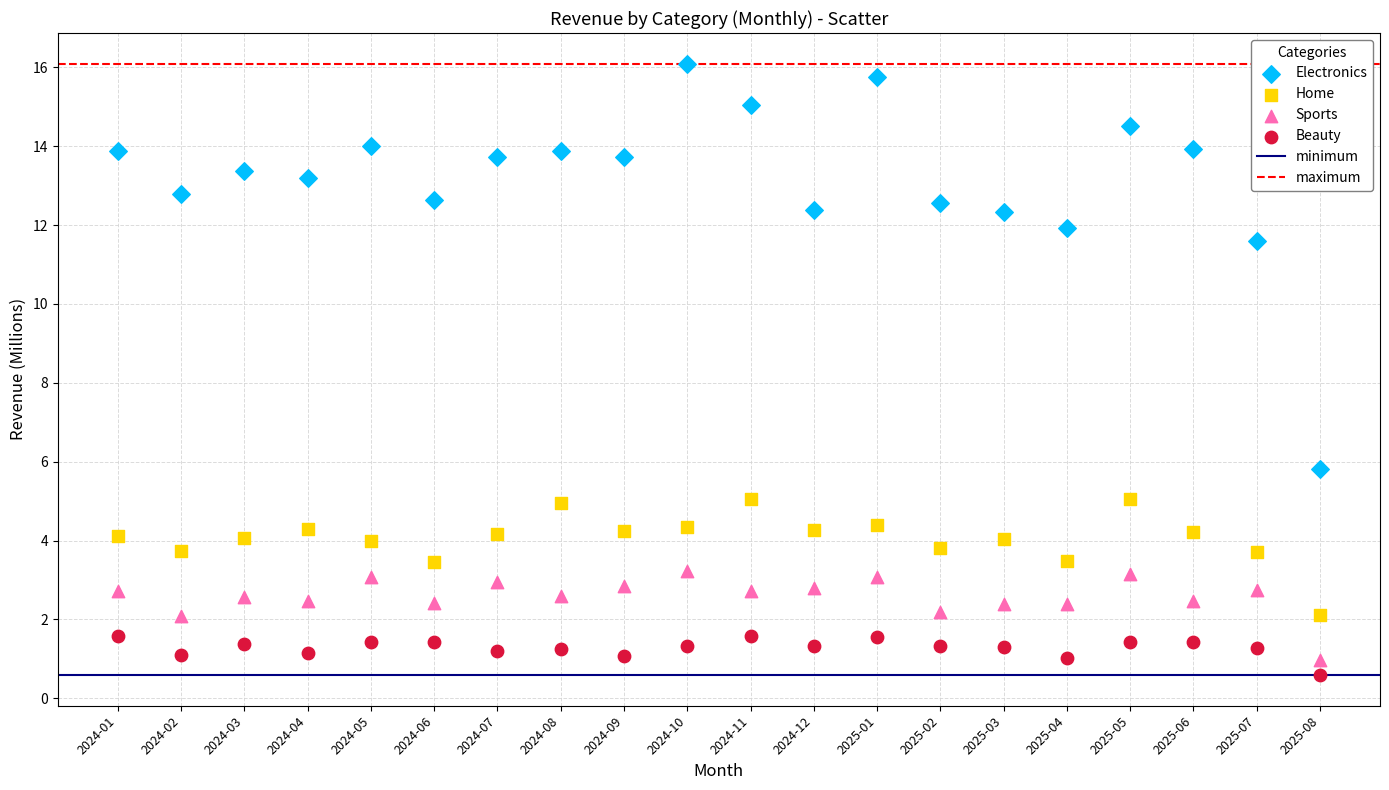

Which series reaches the minimum Y coordinate?

Beauty